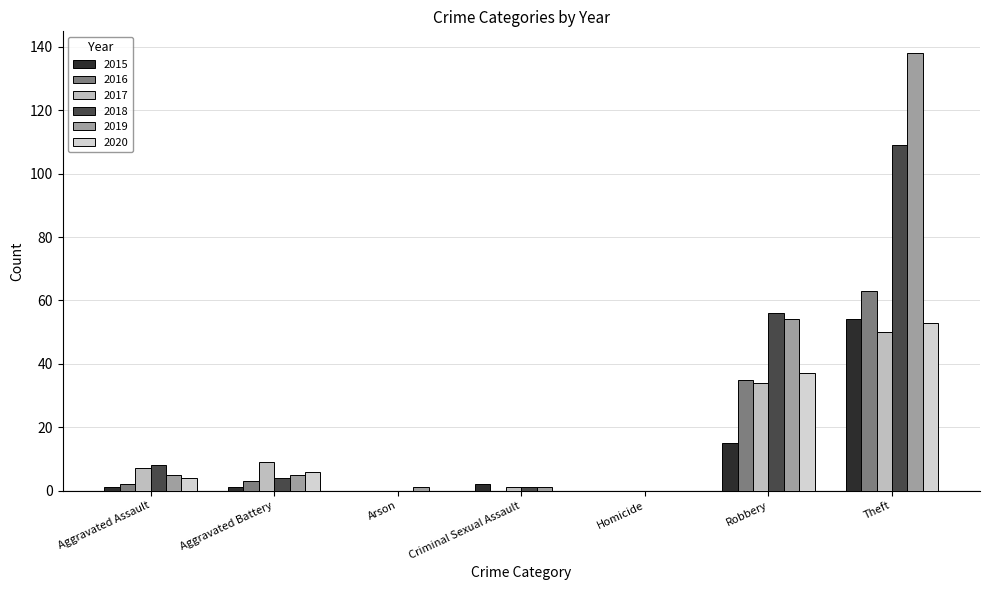

Reading left to right, extract all data points from this chart.

2015: 1	1	0	2	0	15	54
2016: 2	3	0	0	0	35	63
2017: 7	9	0	1	0	34	50
2018: 8	4	0	1	0	56	109
2019: 5	5	1	1	0	54	138
2020: 4	6	0	0	0	37	53